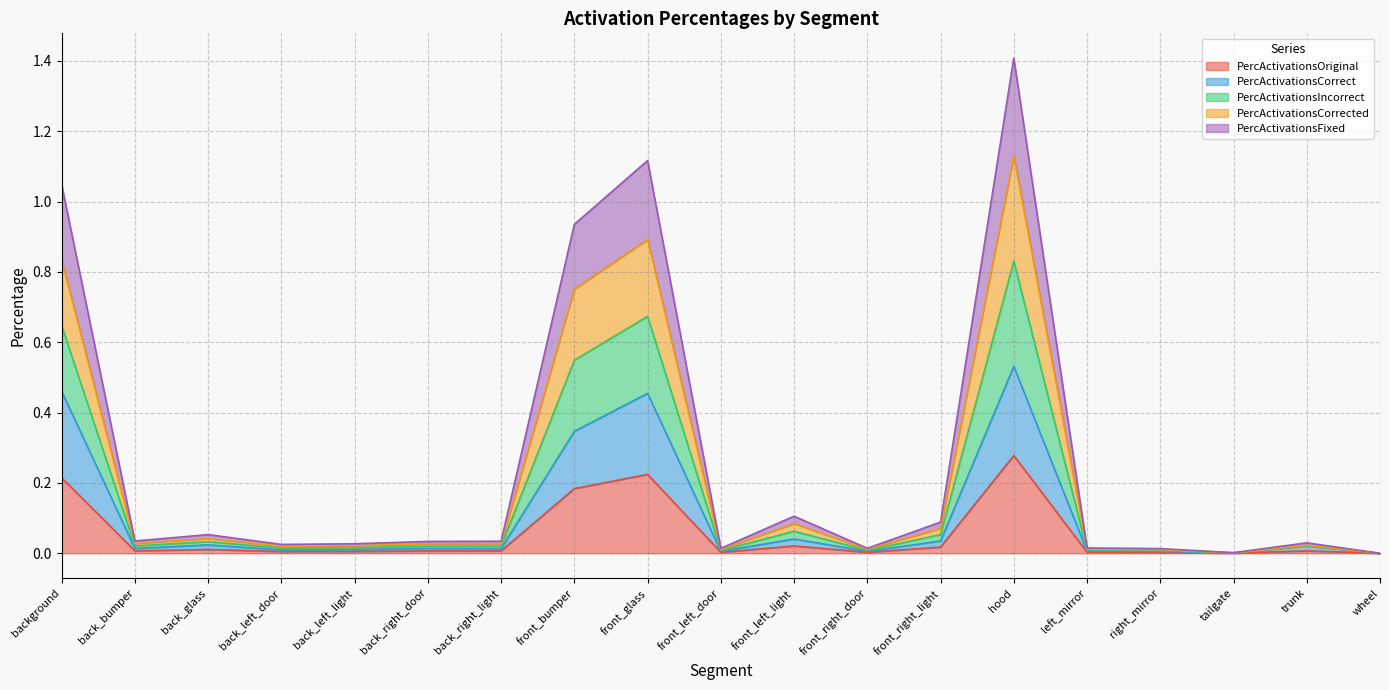

How many data points does each series have?

19